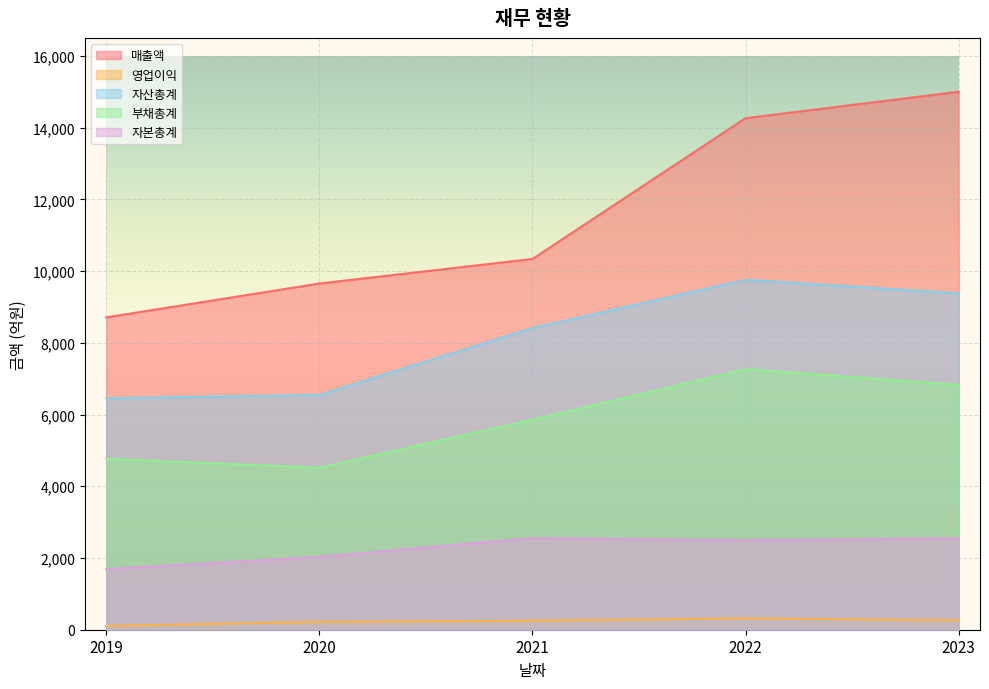

Between 2019 and 2020, which is larger?

2020